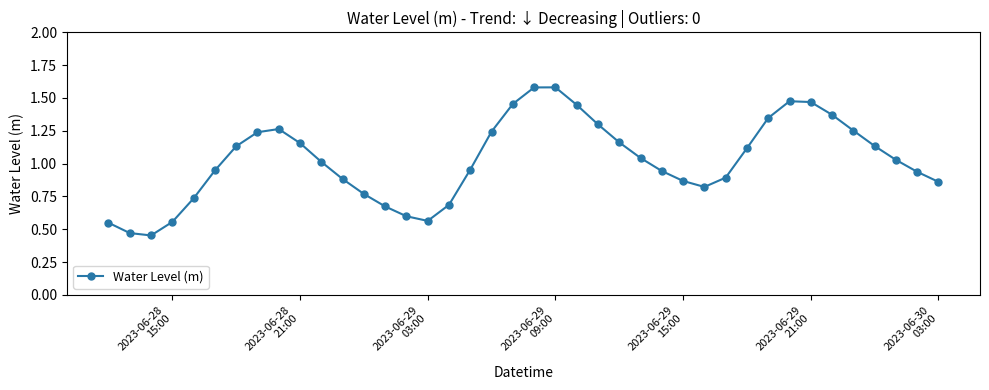

True or false: the data has more than 0 interior local peaks.

True